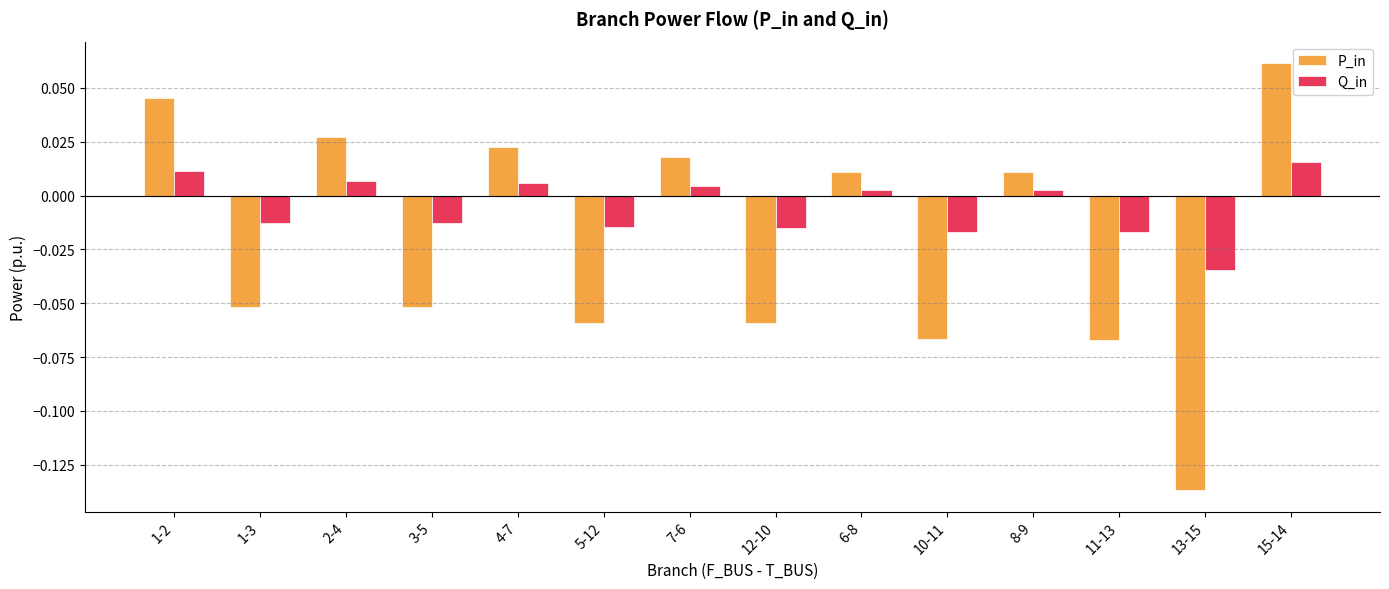

Is it true that P_in equals -0.0 at 12-10?

False